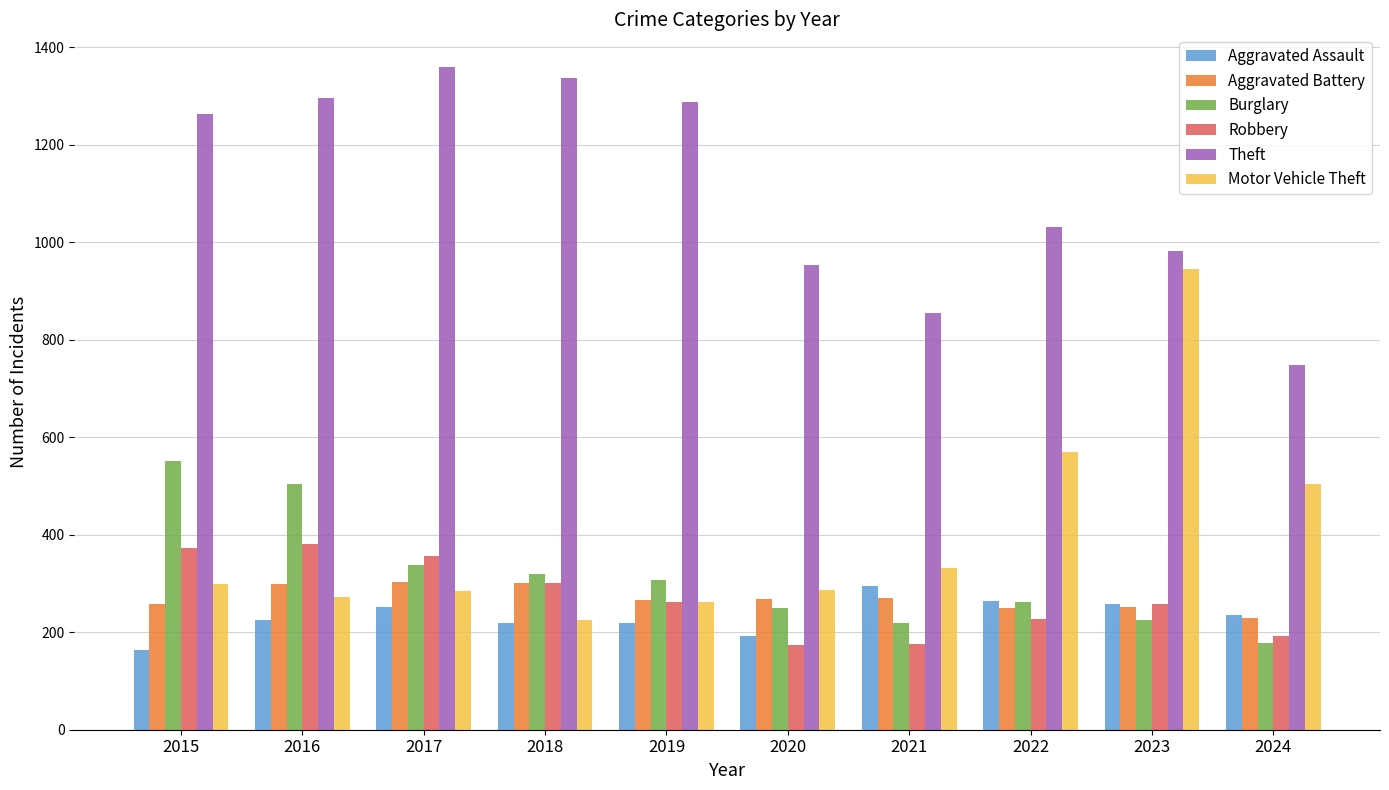

What is the greatest value displayed?

1359